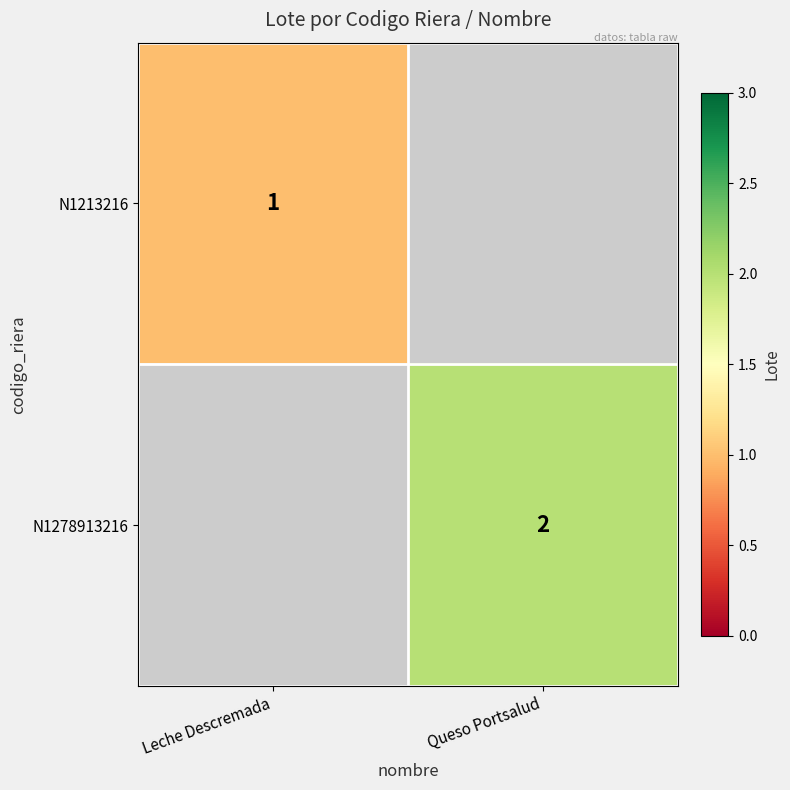

The value of N1278913216 at Queso Portsalud is 2. True or false?

True